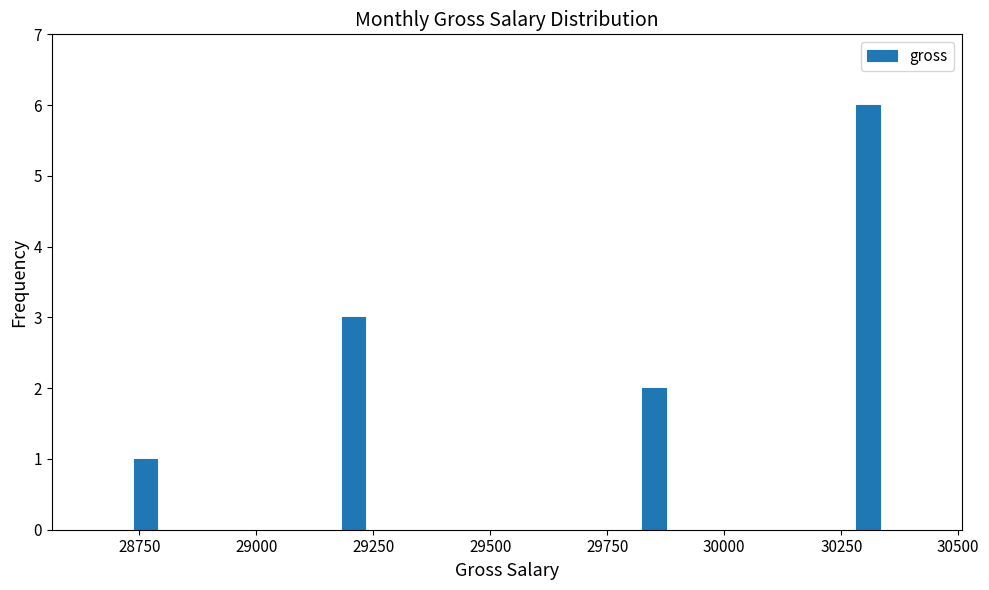

Reading right to left, list all the values displayed in this chart.

6	2	3	1